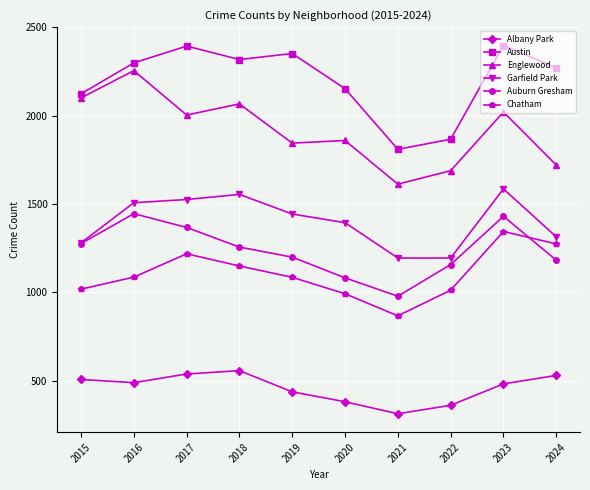

What is the difference between the maximum and minimum values in the Albany Park series?

244